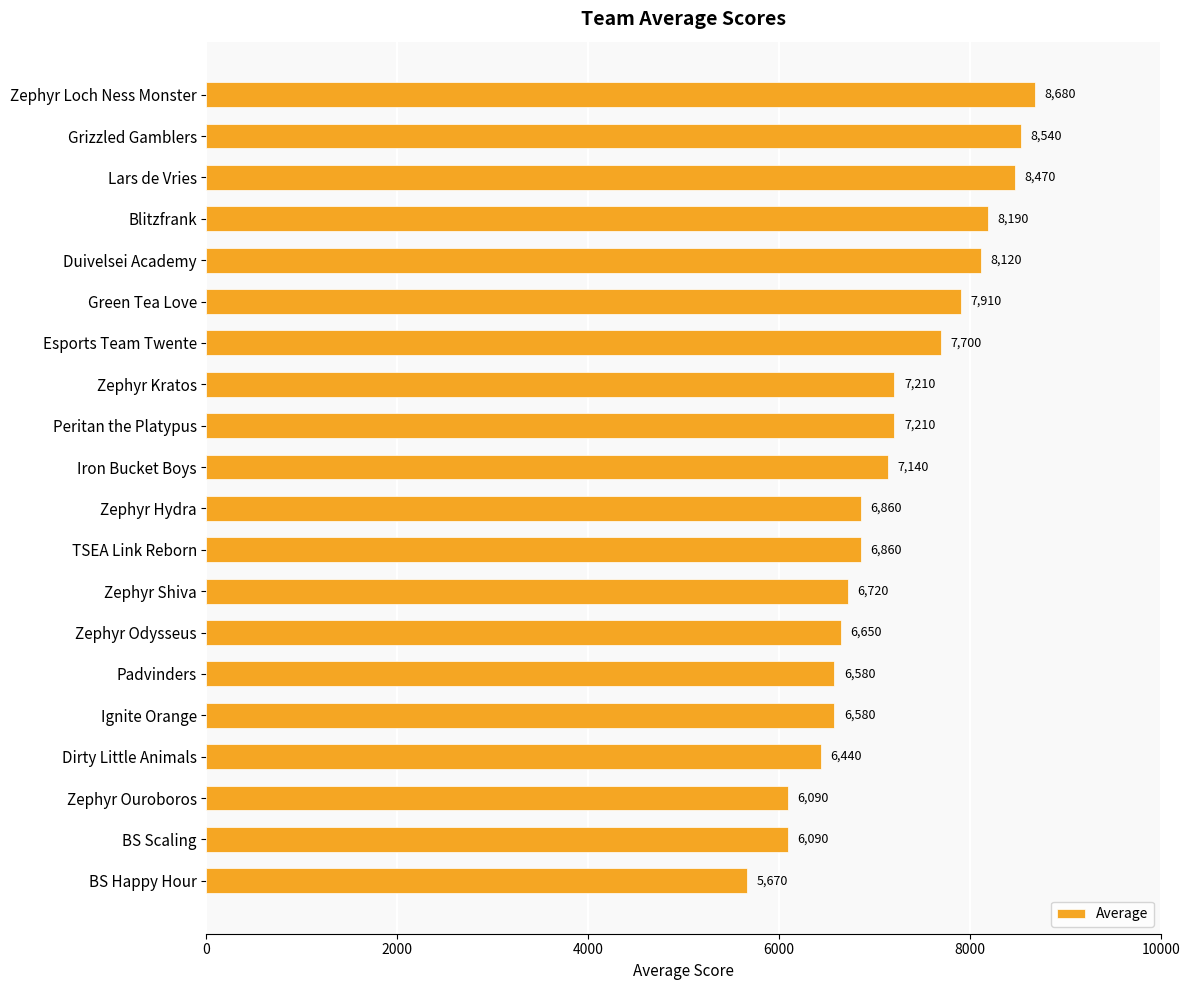

Read the value at Lars de Vries.

8470